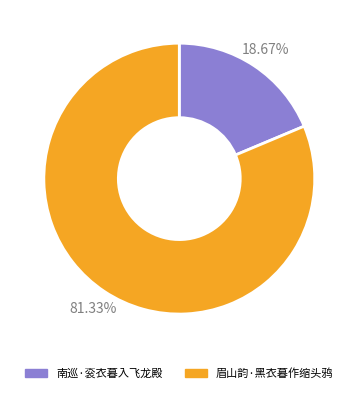

Which category has the biggest portion of the pie?

眉山韵·黑衣暮作缩头鸦